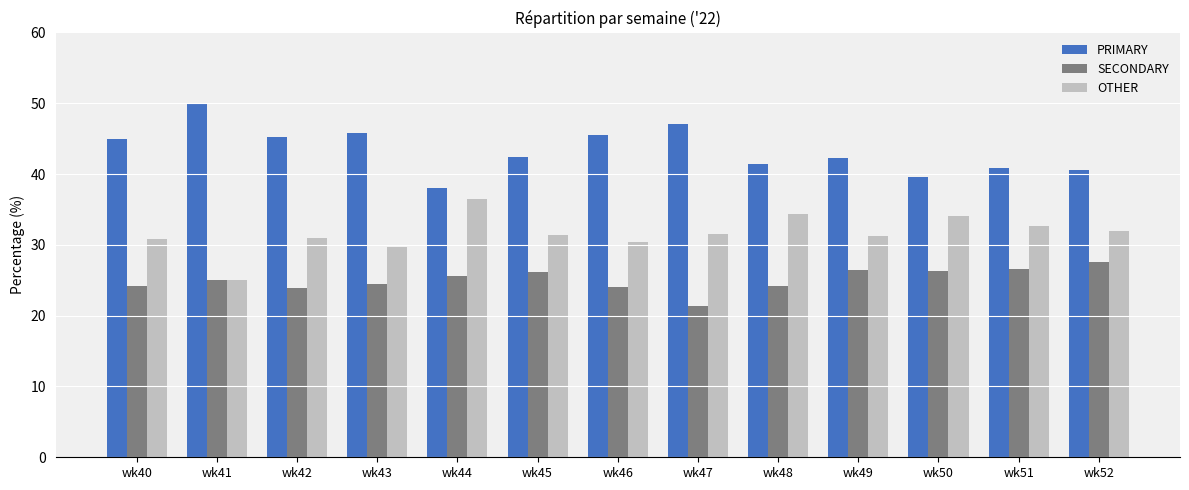

What is the difference between the second highest and minimum values in the PRIMARY series?

9.1